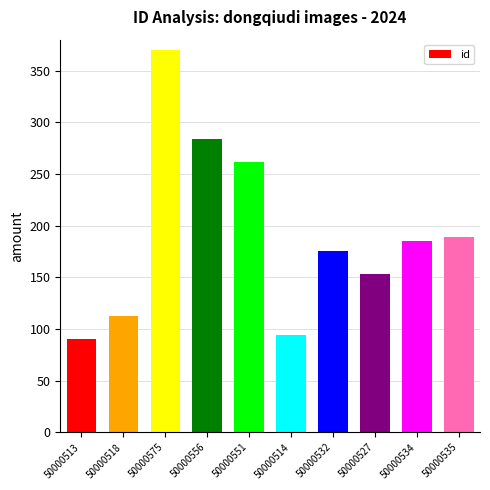

What is the sum of all values?

1916.1